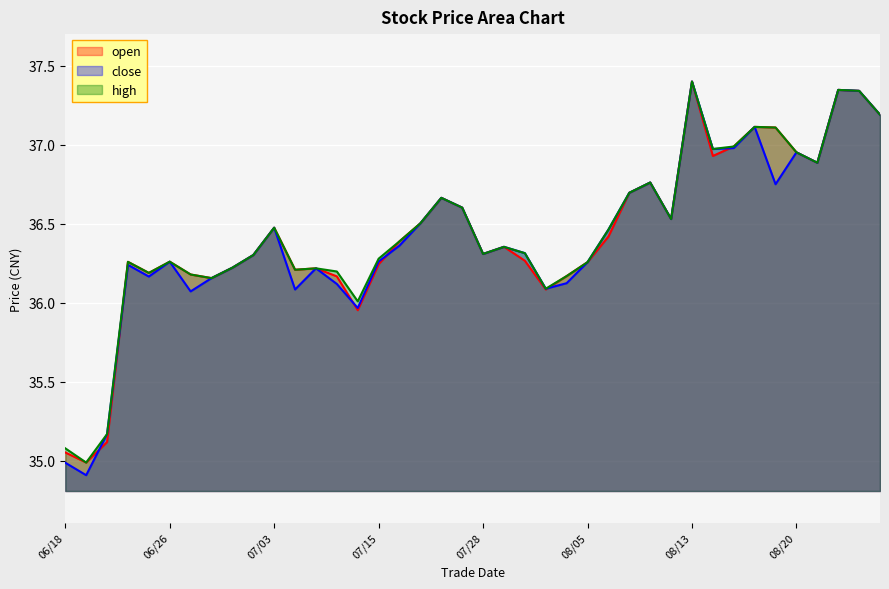

In open, how many points are lower than both neighbors (excluding endpoints)?

10